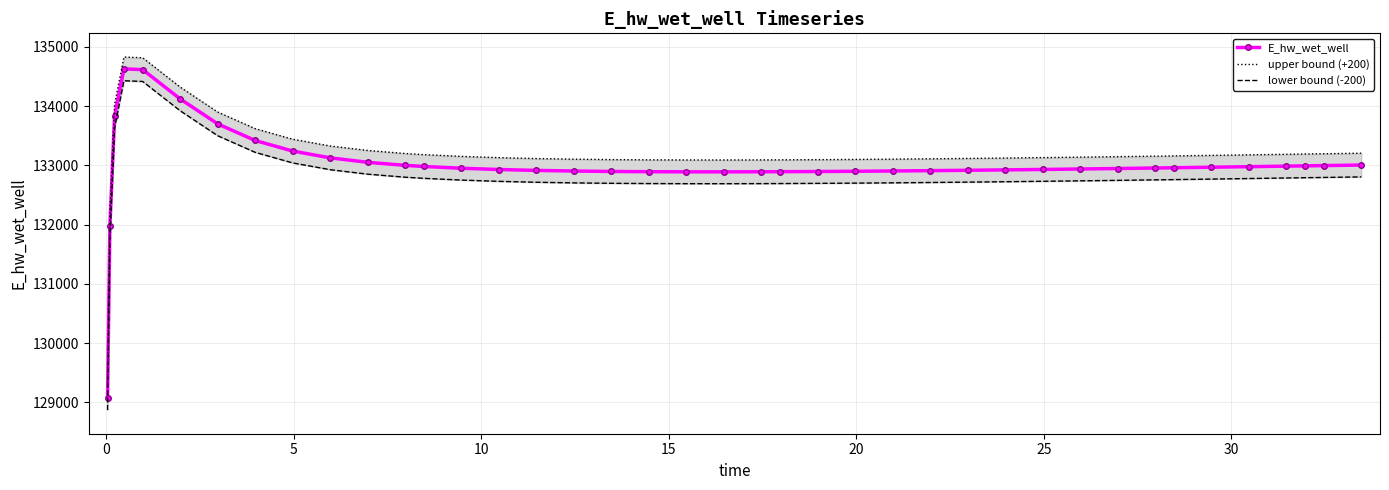

What is the lowest value of the E_hw_wet_well series?

129070.3